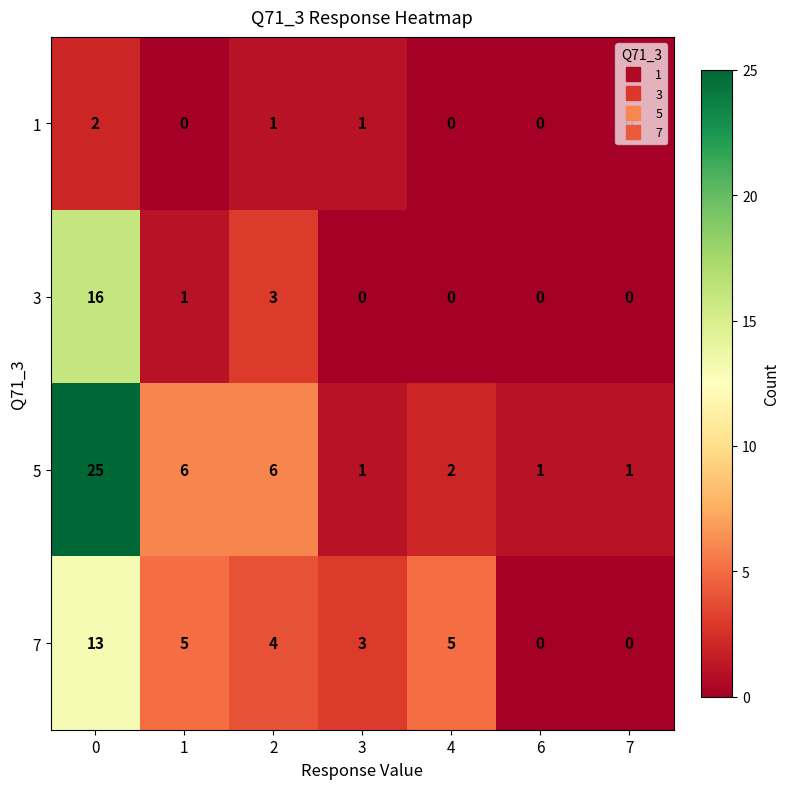

The value of 5 at 3 is 1. True or false?

True